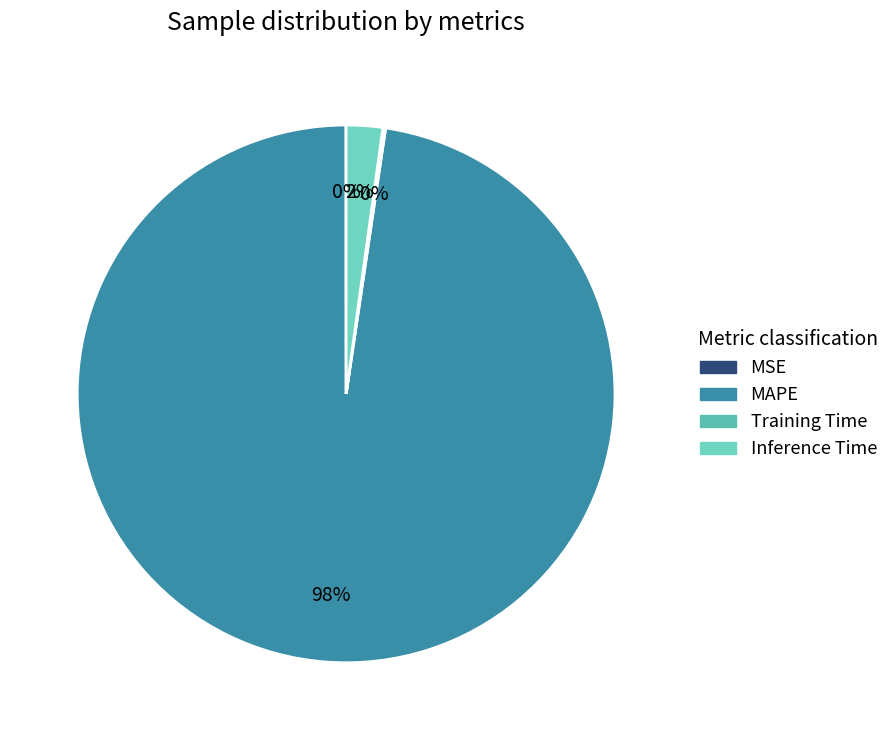

How many segments does this pie chart have?

4